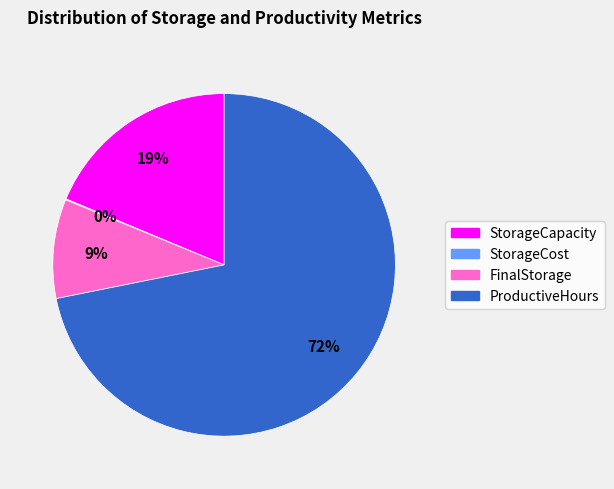

What is the majority slice?

ProductiveHours